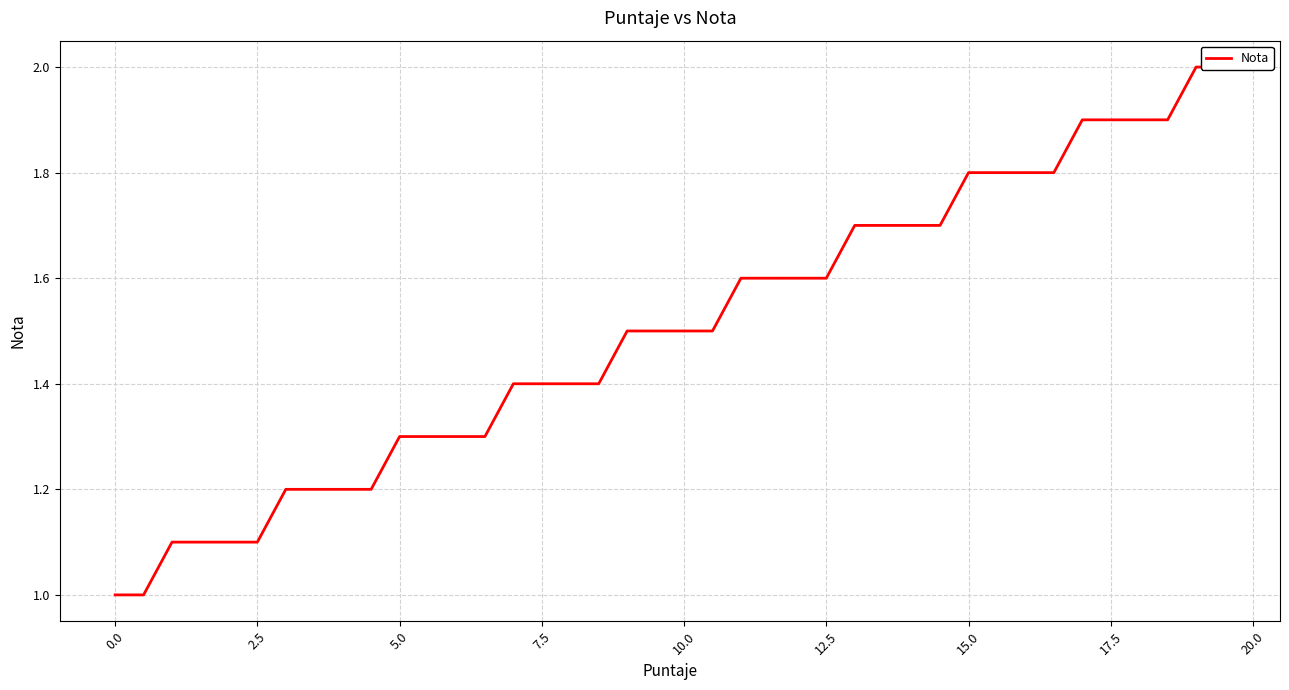

How many lines are shown in the chart?

1